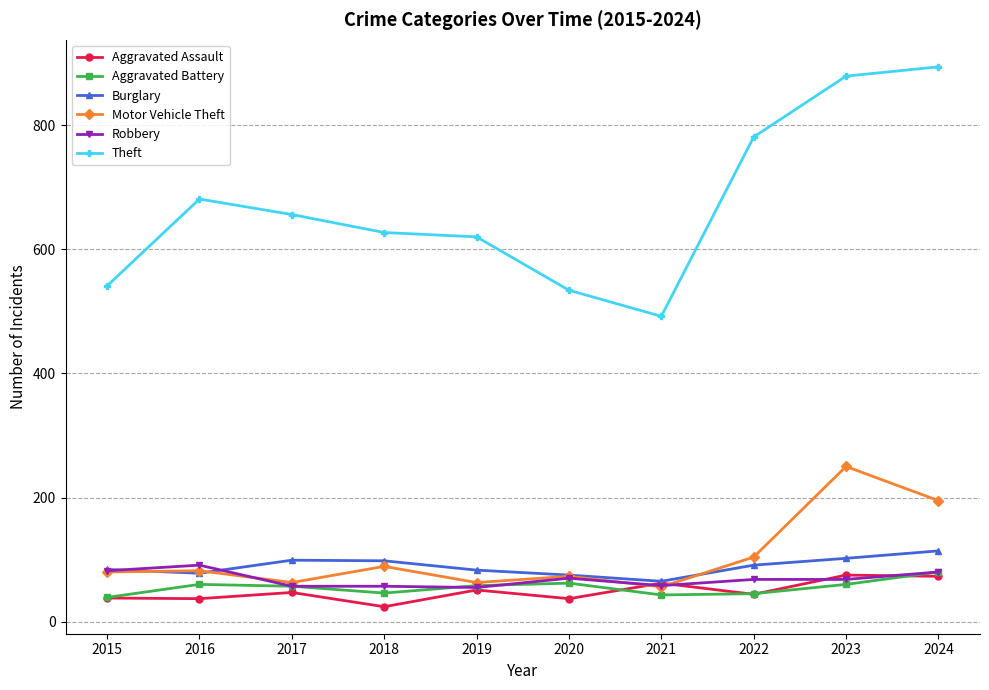

What is the value of the Theft point at the 4th from the left?

627